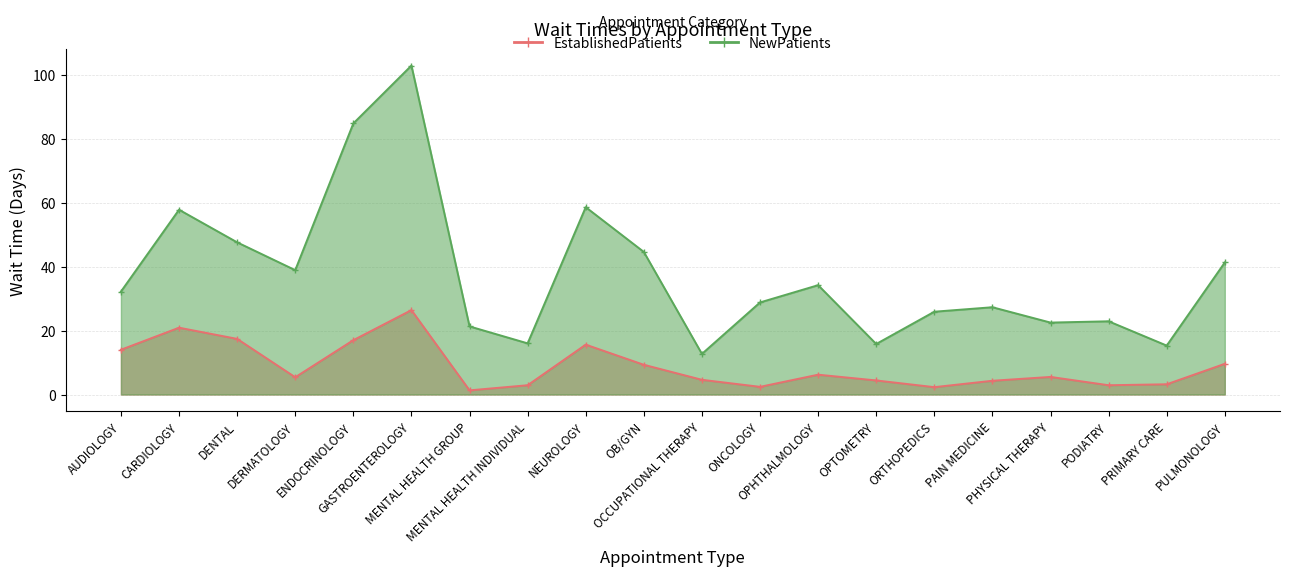

What is the value of the NewPatients point at the 13th from the left?

34.2